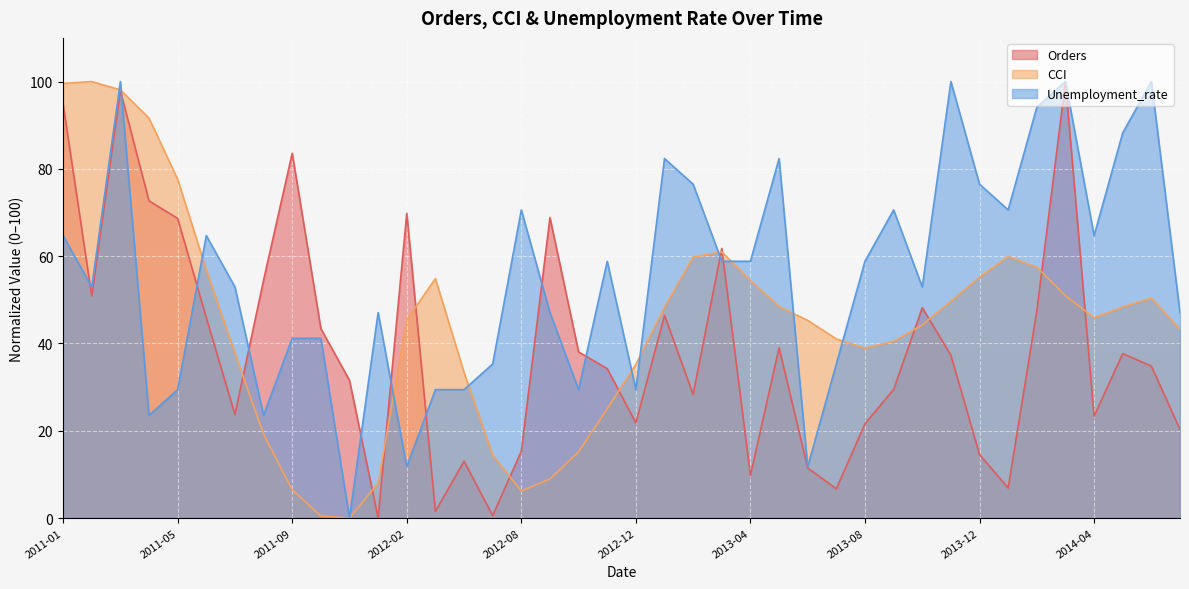

What is the label of the 21st point from the left?

2012-12